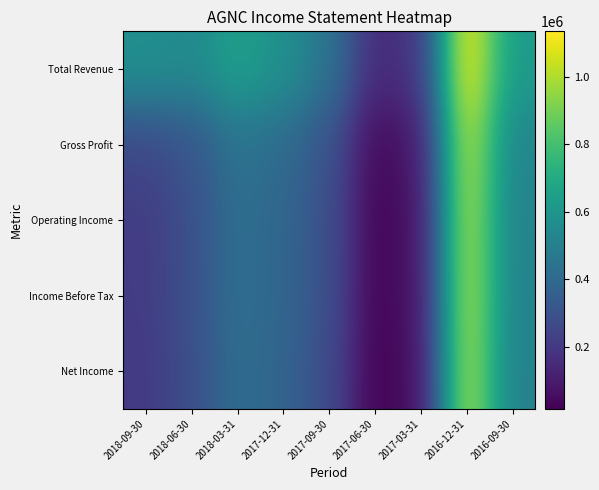

What is the difference between the highest and lowest values at 2017-03-31?

122000